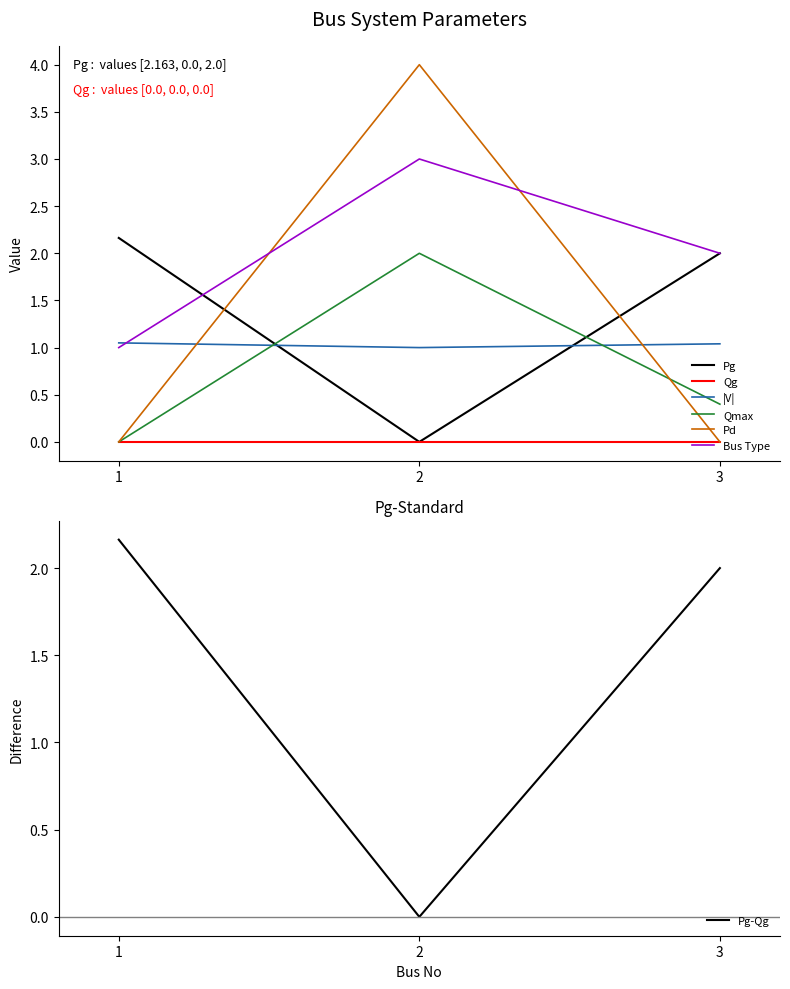

What is the approximate value of Bus Type at 2?

3.0